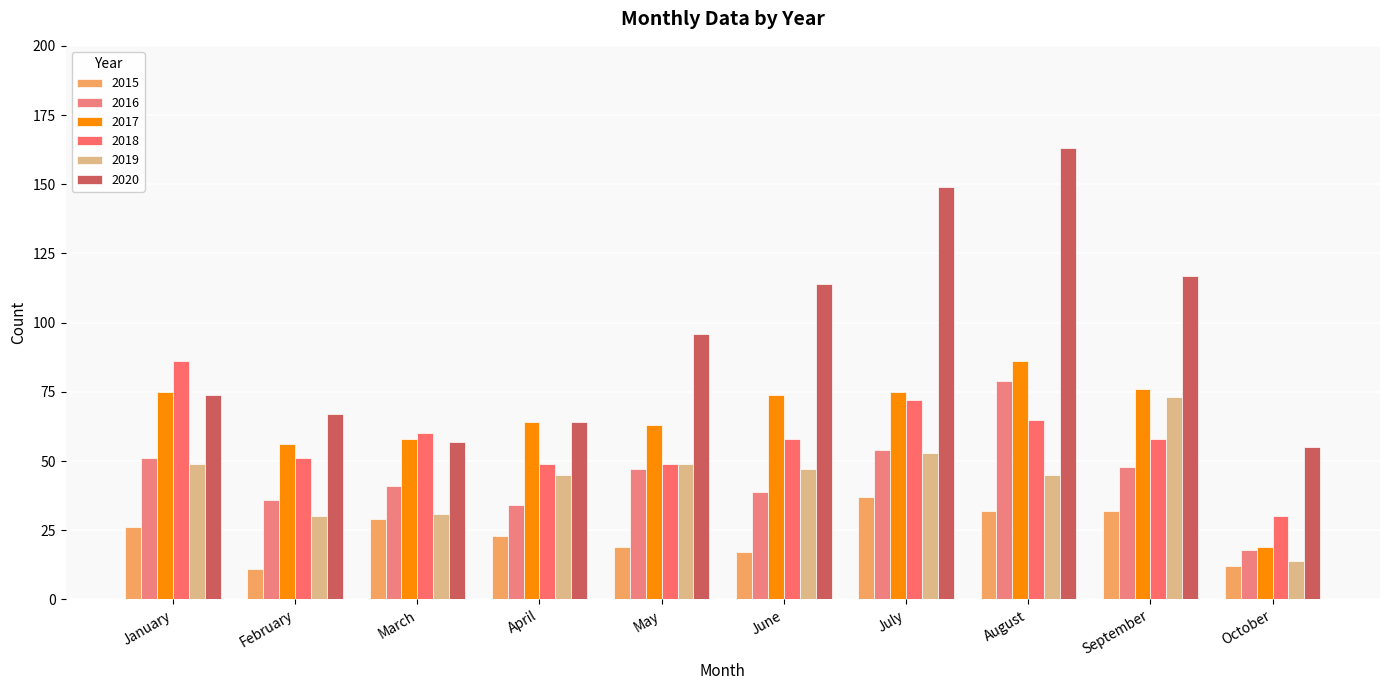

Reading right to left, transcribe all the data shown in this chart.

2015: October=12	September=32	August=32	July=37	June=17	May=19	April=23	March=29	February=11	January=26
2016: October=18	September=48	August=79	July=54	June=39	May=47	April=34	March=41	February=36	January=51
2017: October=19	September=76	August=86	July=75	June=74	May=63	April=64	March=58	February=56	January=75
2018: October=30	September=58	August=65	July=72	June=58	May=49	April=49	March=60	February=51	January=86
2019: October=14	September=73	August=45	July=53	June=47	May=49	April=45	March=31	February=30	January=49
2020: October=55	September=117	August=163	July=149	June=114	May=96	April=64	March=57	February=67	January=74